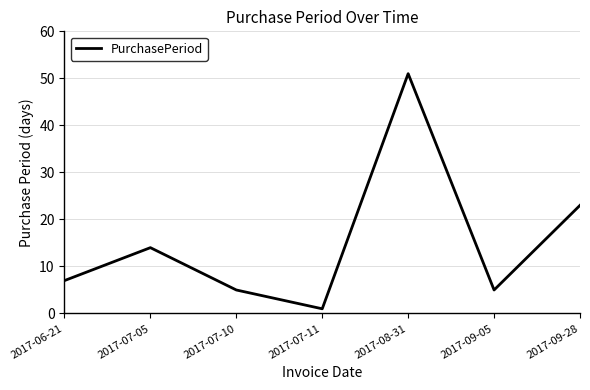

What position from the left is 2017-09-05?

6